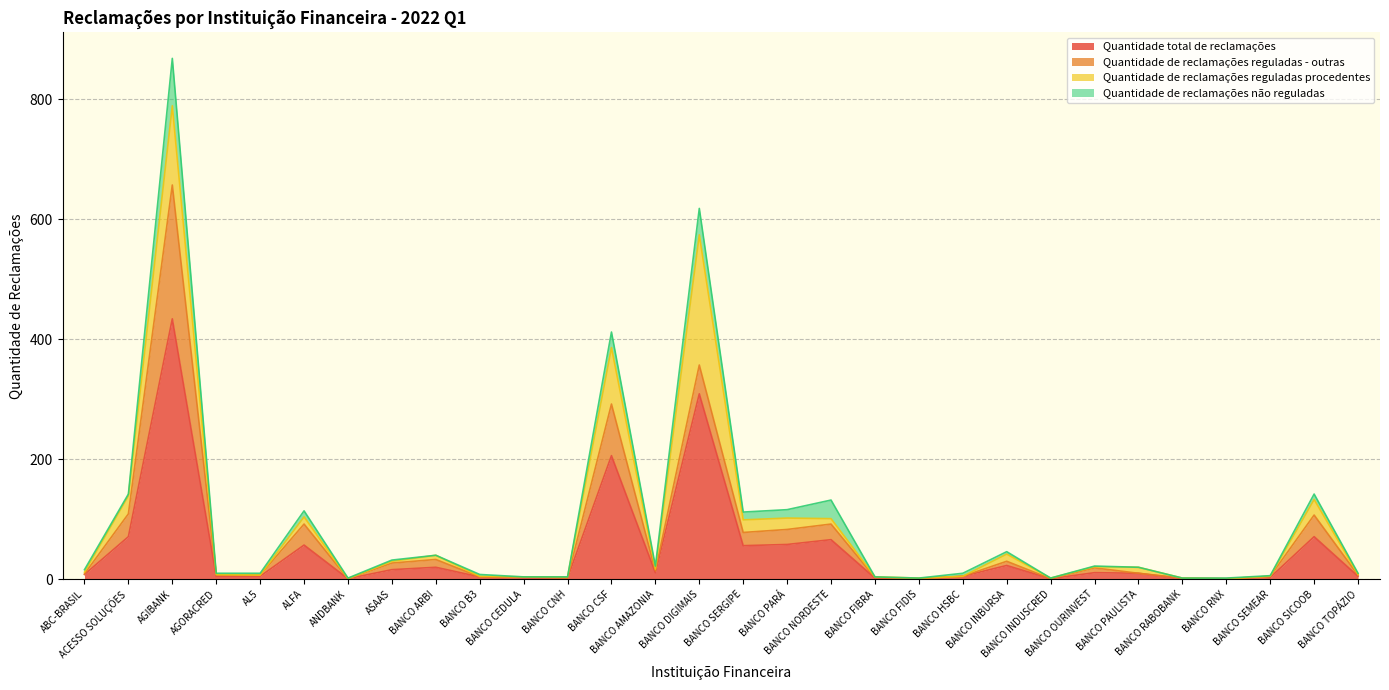

What are all the series names shown in the legend?

Quantidade total de reclamações, Quantidade de reclamações reguladas - outras, Quantidade de reclamações reguladas procedentes, Quantidade de reclamações não reguladas